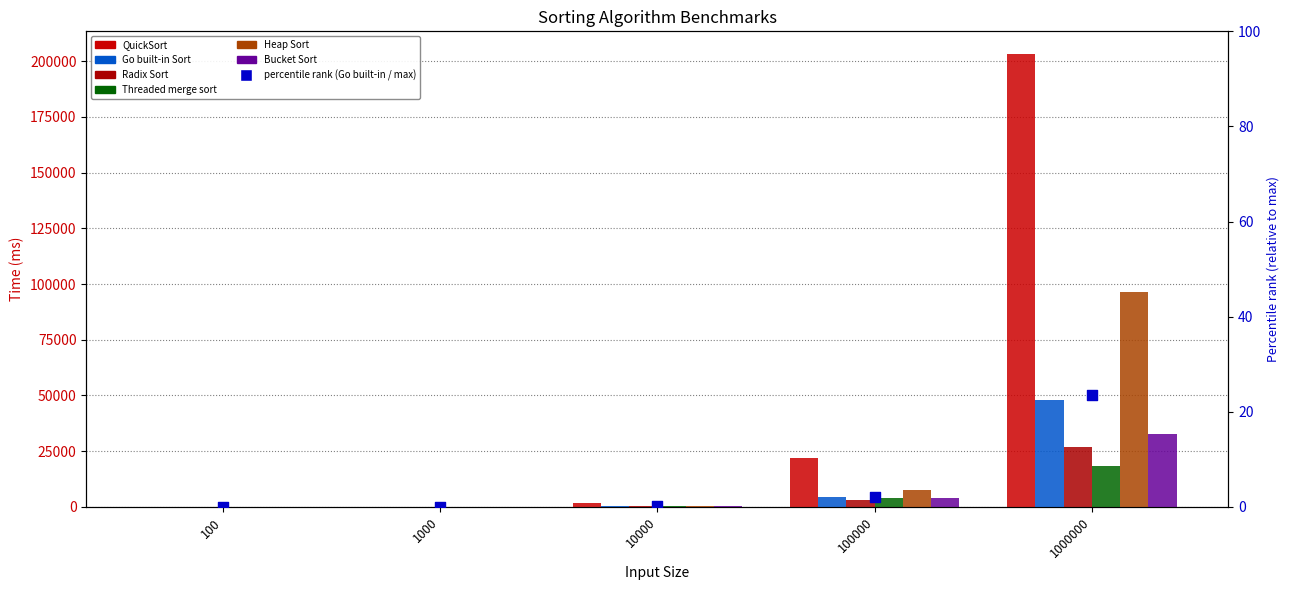

Which series has the largest total across all categories?

QuickSort